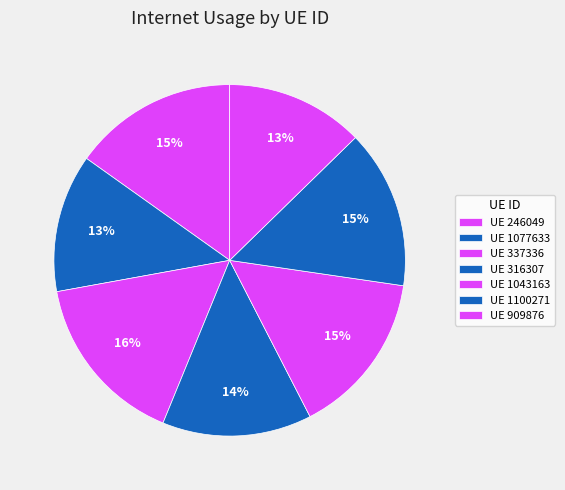

How many segments does this pie chart have?

7